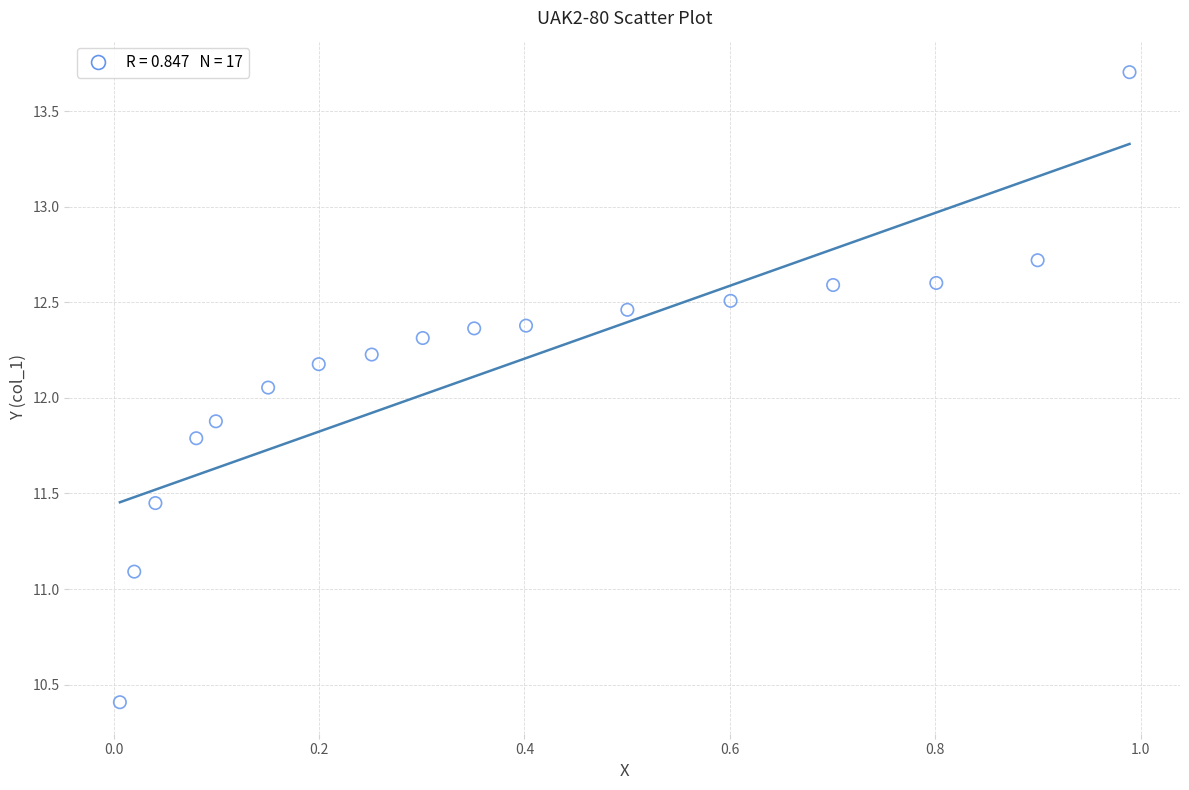

What is the range of X values (max minus min)?

1.0